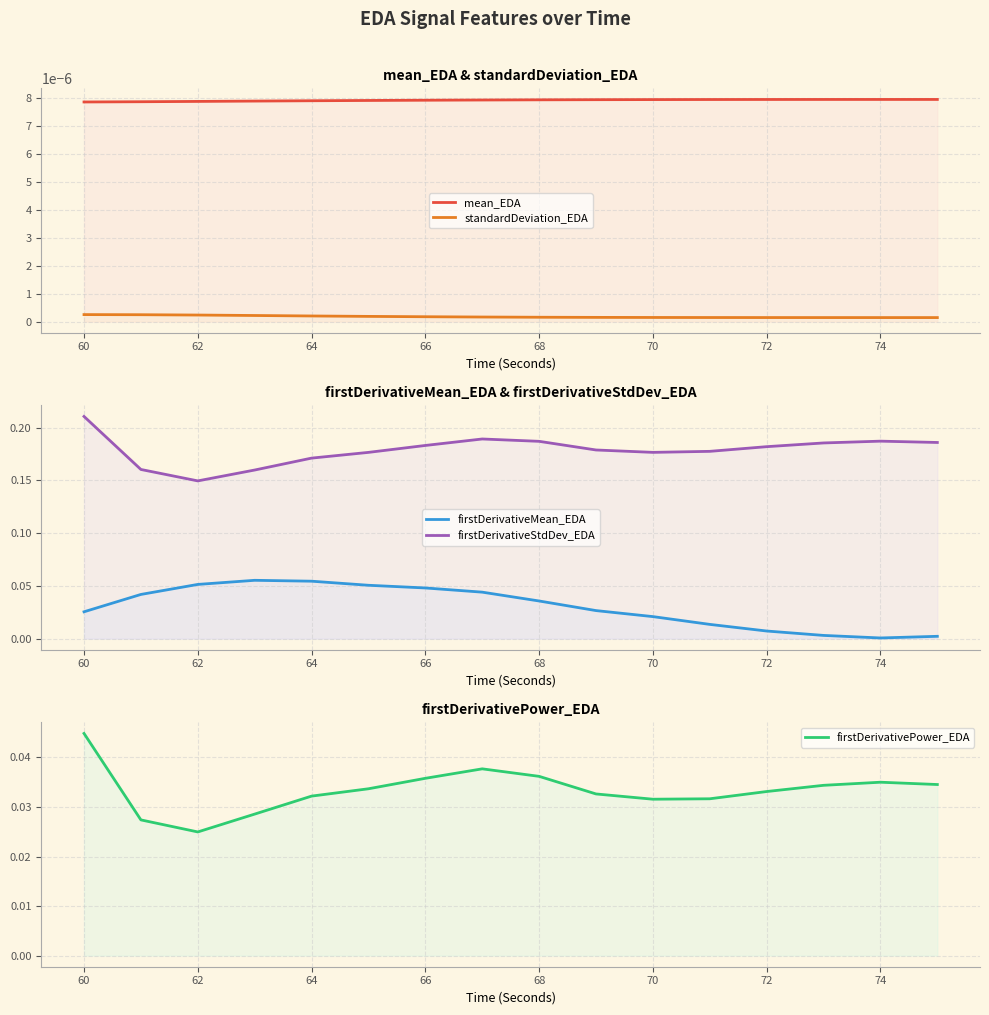

True or false: firstDerivativeStdDev_EDA has a value of 0.3 at 64.

False